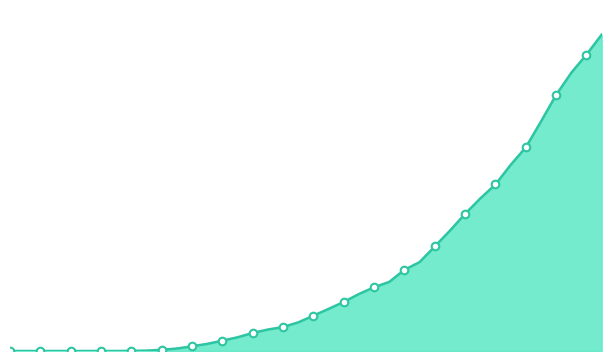

How many lines are shown in the chart?

1